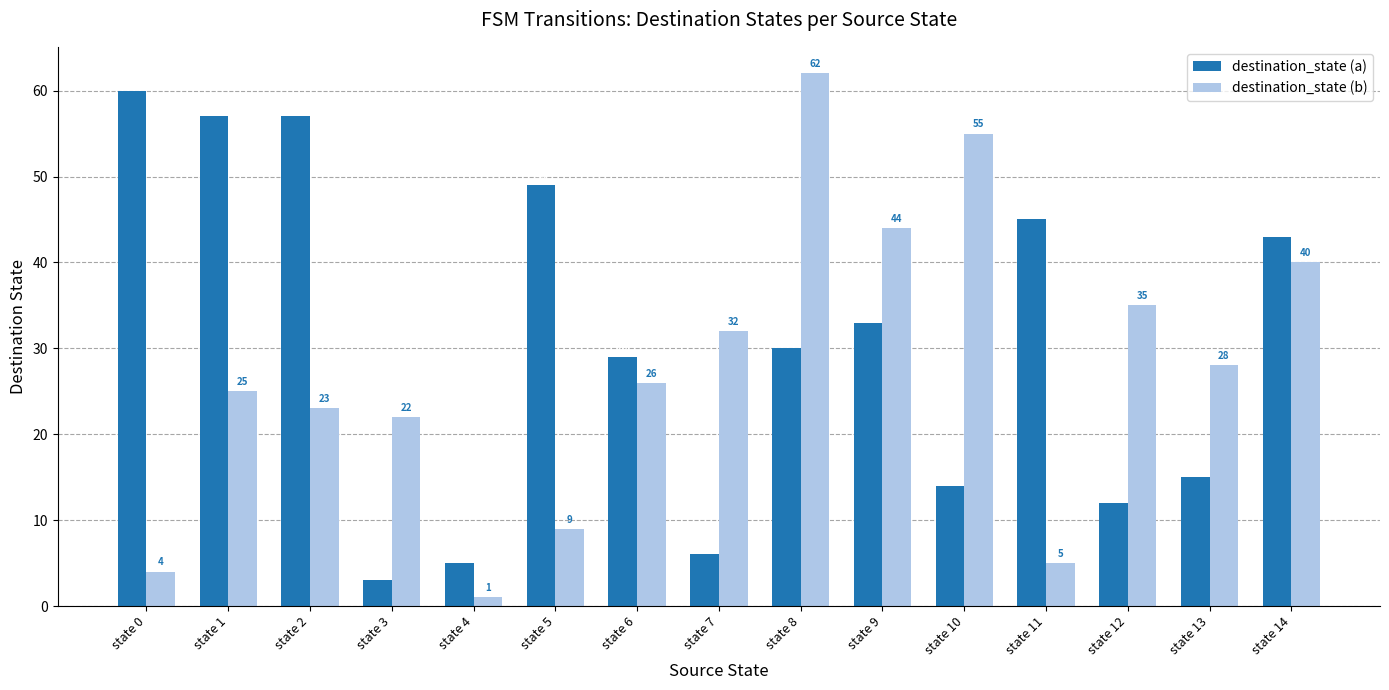

What is the approximate value of destination_state (a) at state 0, to the nearest 10?

60